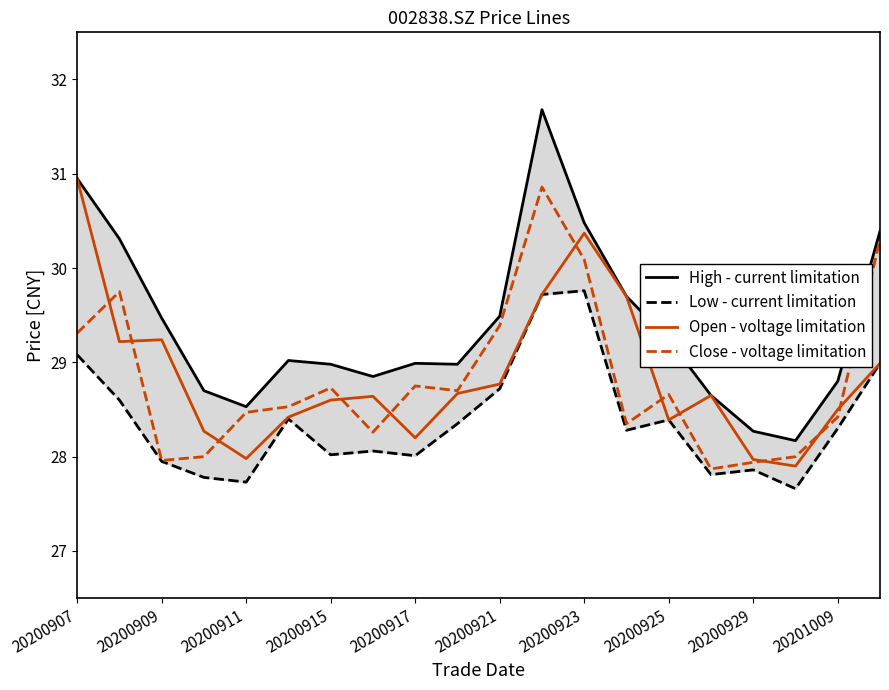

Is it true that Close - voltage limitation equals 30.9 at 11?

True